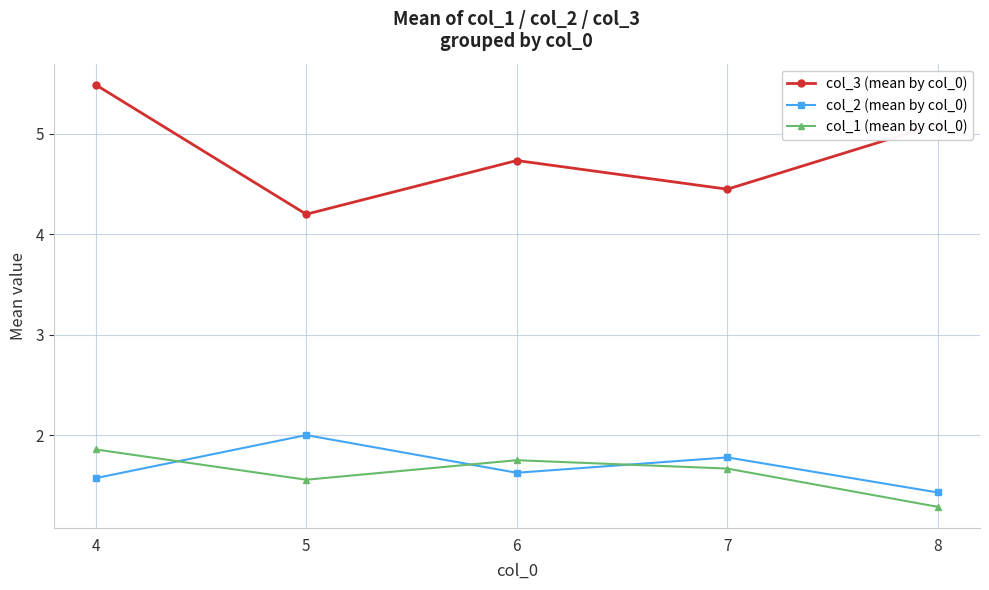

What is the difference between the col_3 (mean by col_0) values at 4 and 6?

0.8